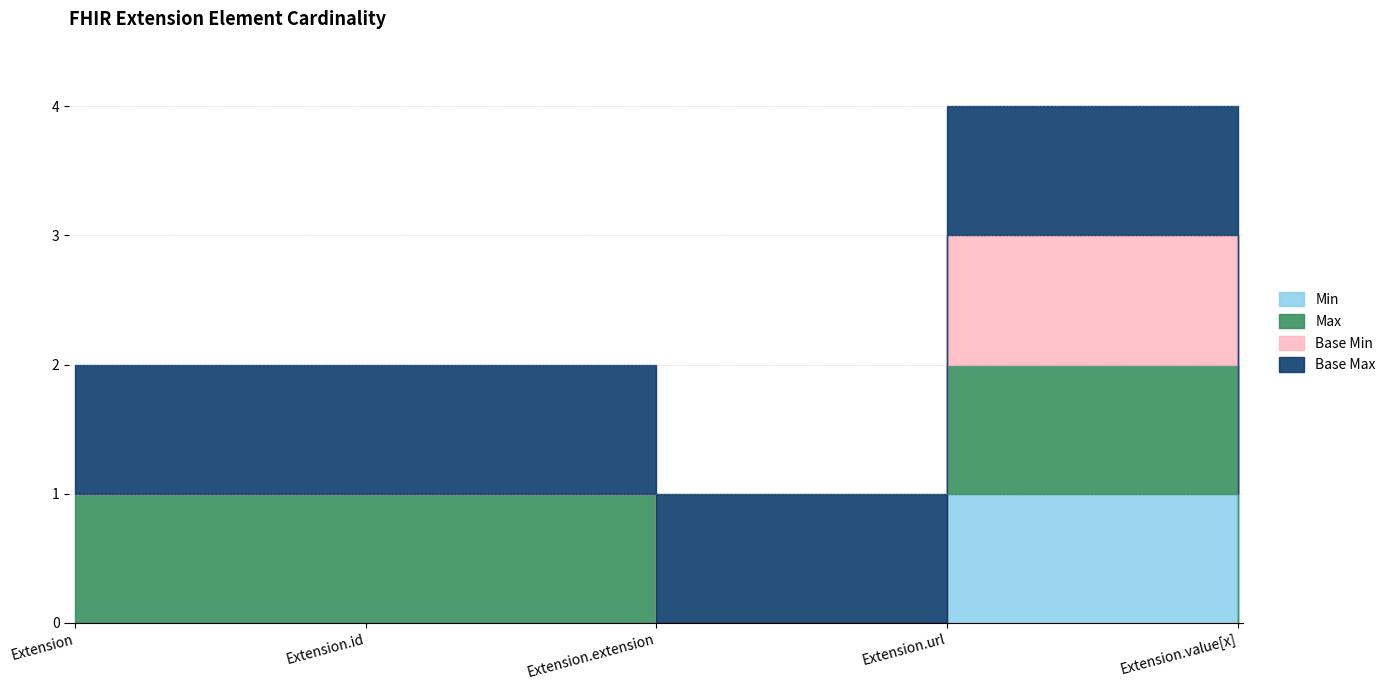

True or false: Base Min and Max_numeric cross at least once.

False